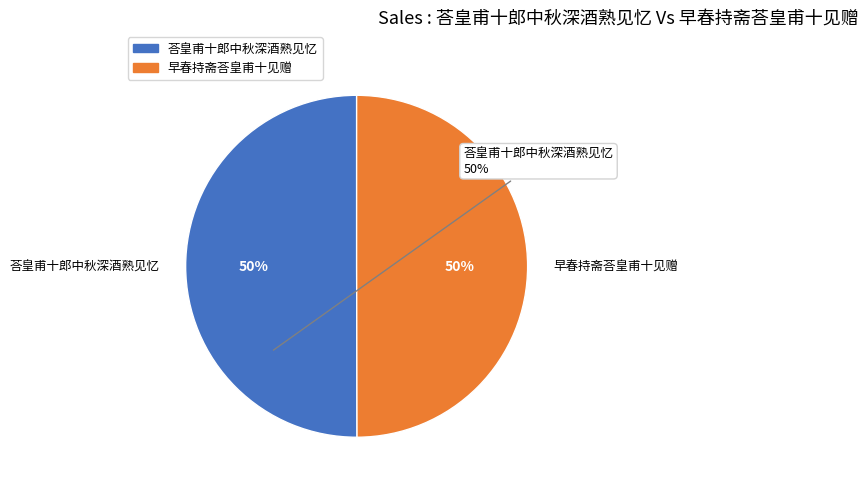

To the nearest percent, what is the combined percentage of 早春持斋荅皇甫十见赠 and 荅皇甫十郎中秋深酒熟见忆?

100%